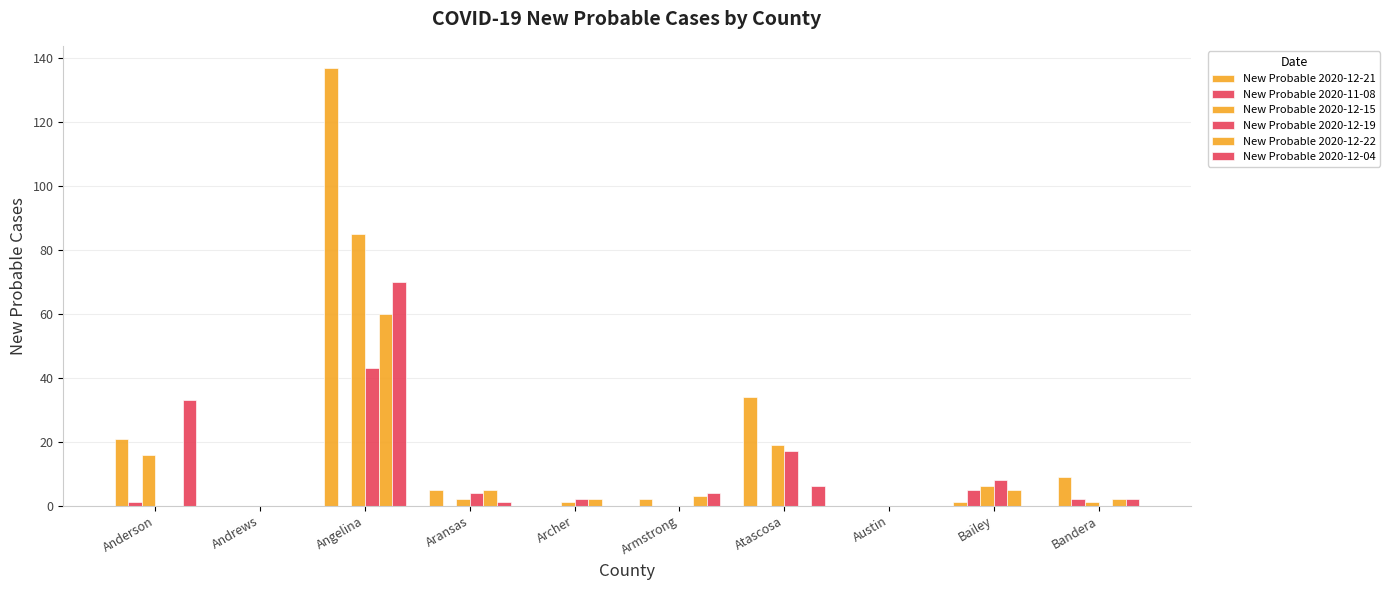

Does the chart contain stacked bars?

No